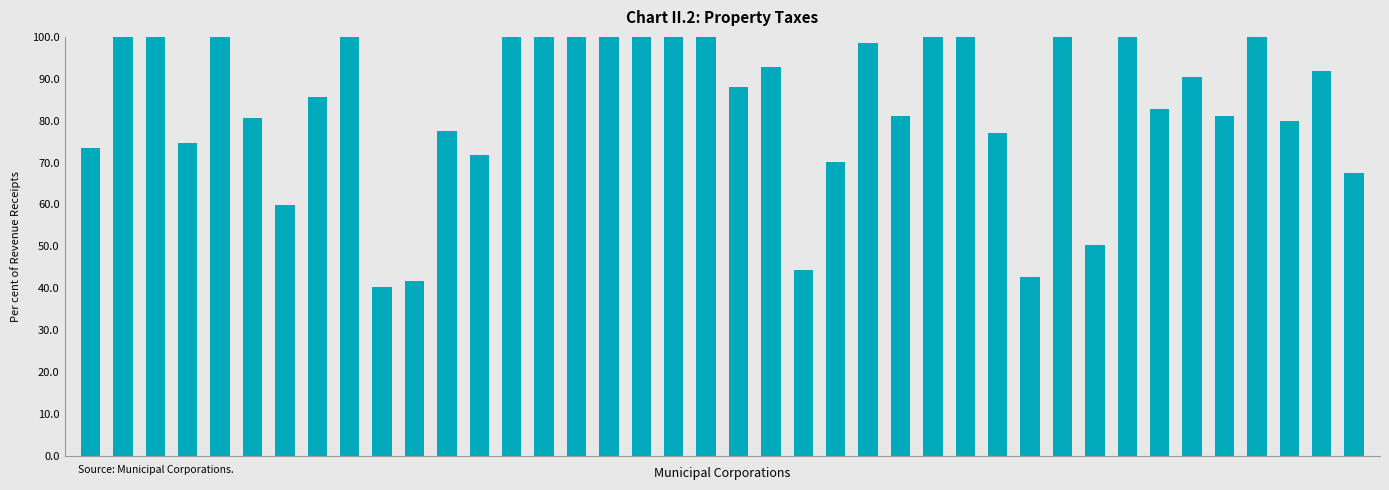

What is the ratio of the value at 26 to the value at 0?

1.4